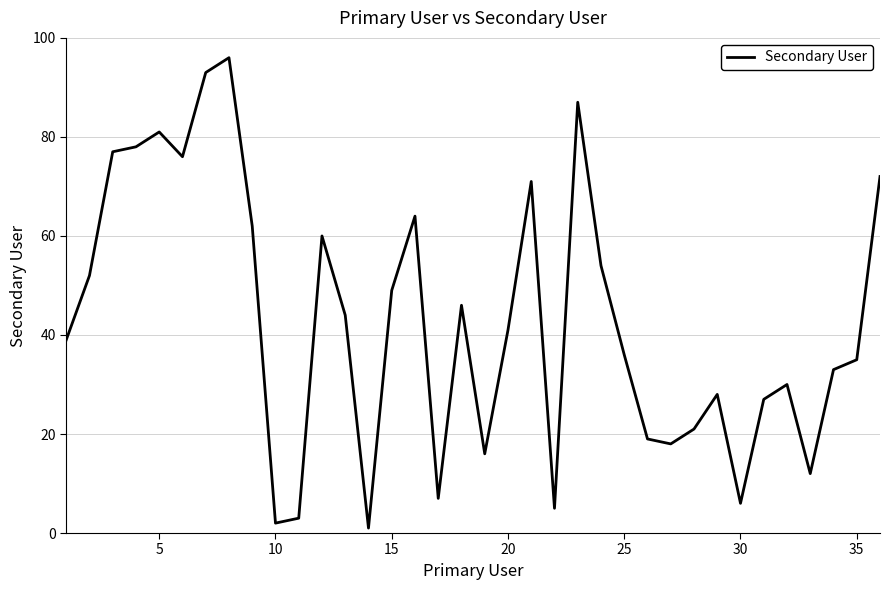

What is the maximum value shown in the chart?

96